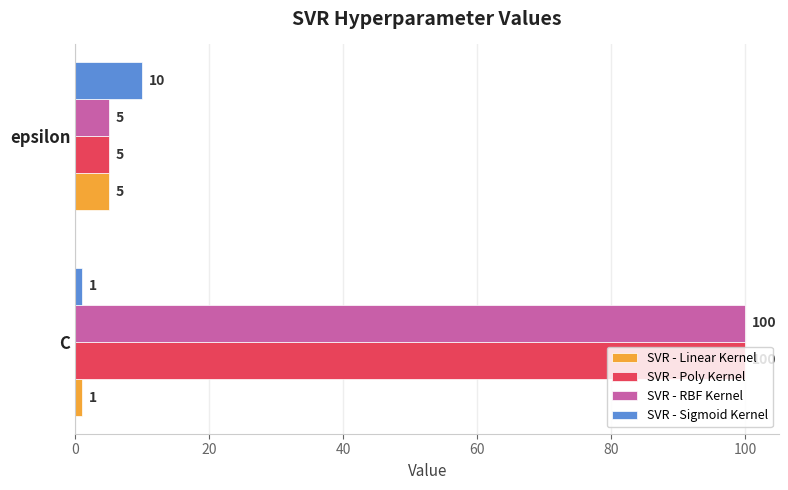

What is the total value across all series at C?

202